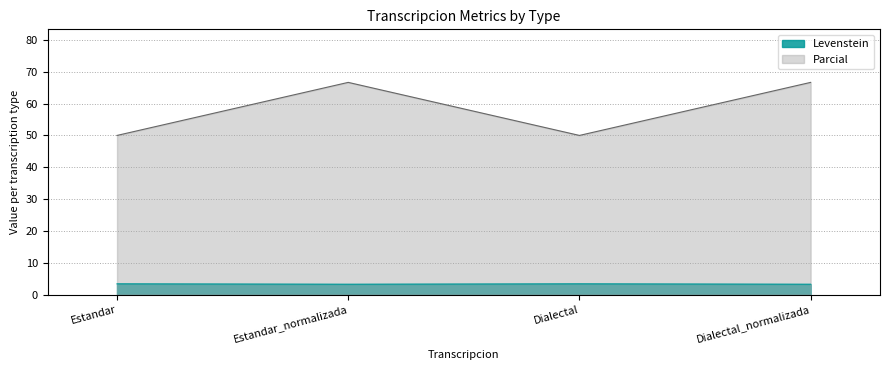

Reading left to right, what are all the values shown in this chart?

Levenstein: 3.4	3.3	3.4	3.3
Parcial: 50.0	66.7	50.0	66.7